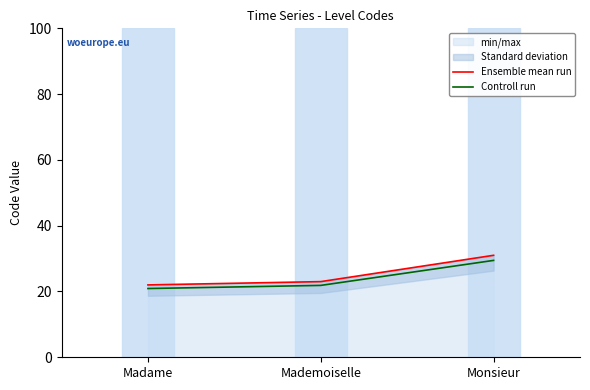

How many lines are shown in the chart?

2